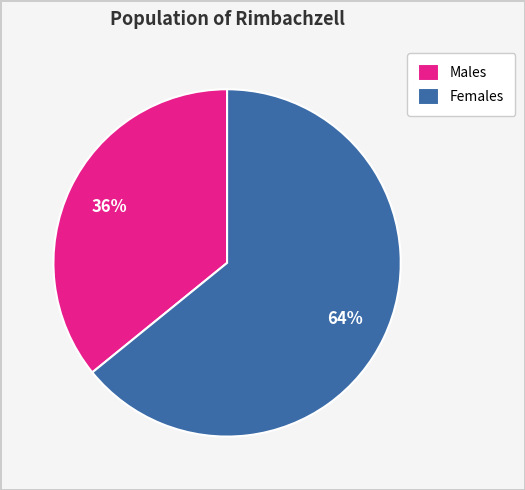

Rank the categories by value from lowest to highest.

Males, Females